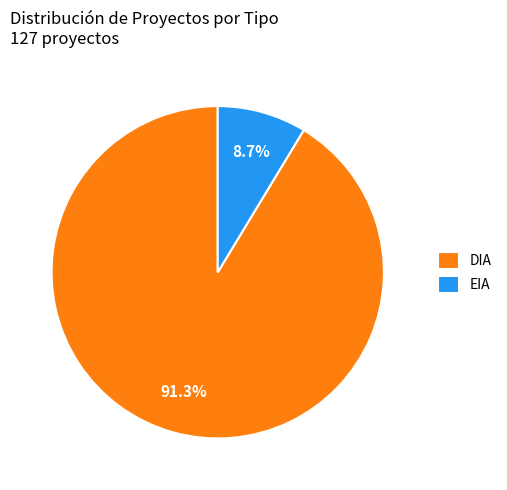

Rank the categories by value from highest to lowest.

DIA, EIA